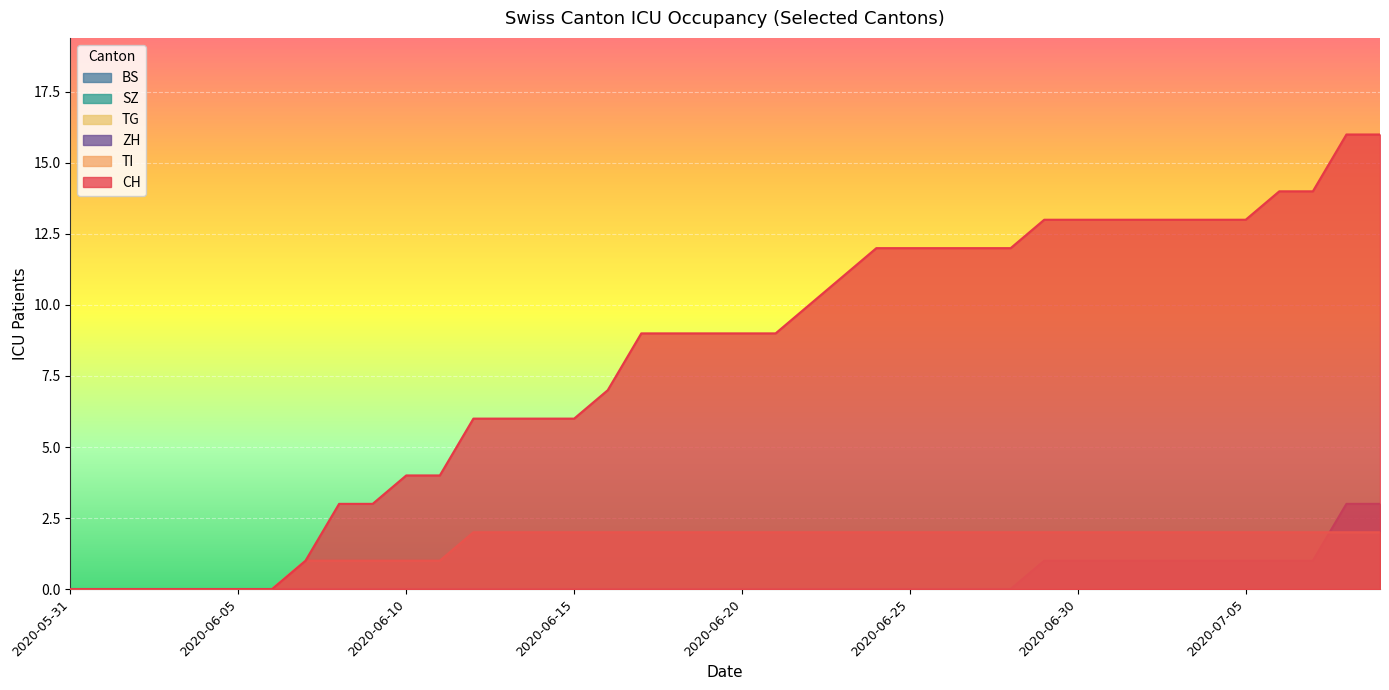

How many lines are shown in the chart?

6